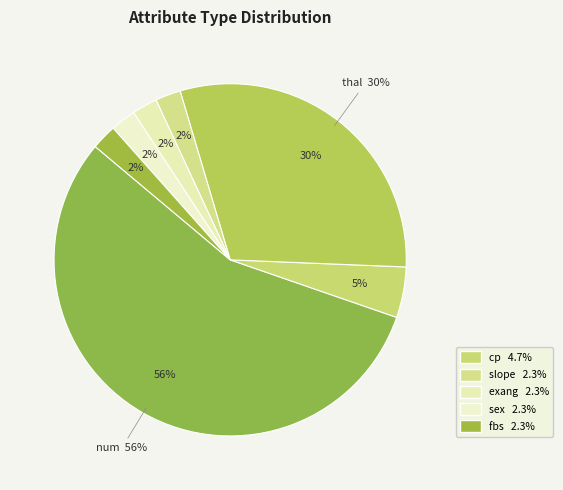

What percentage is the sex slice, to the nearest percent?

2%